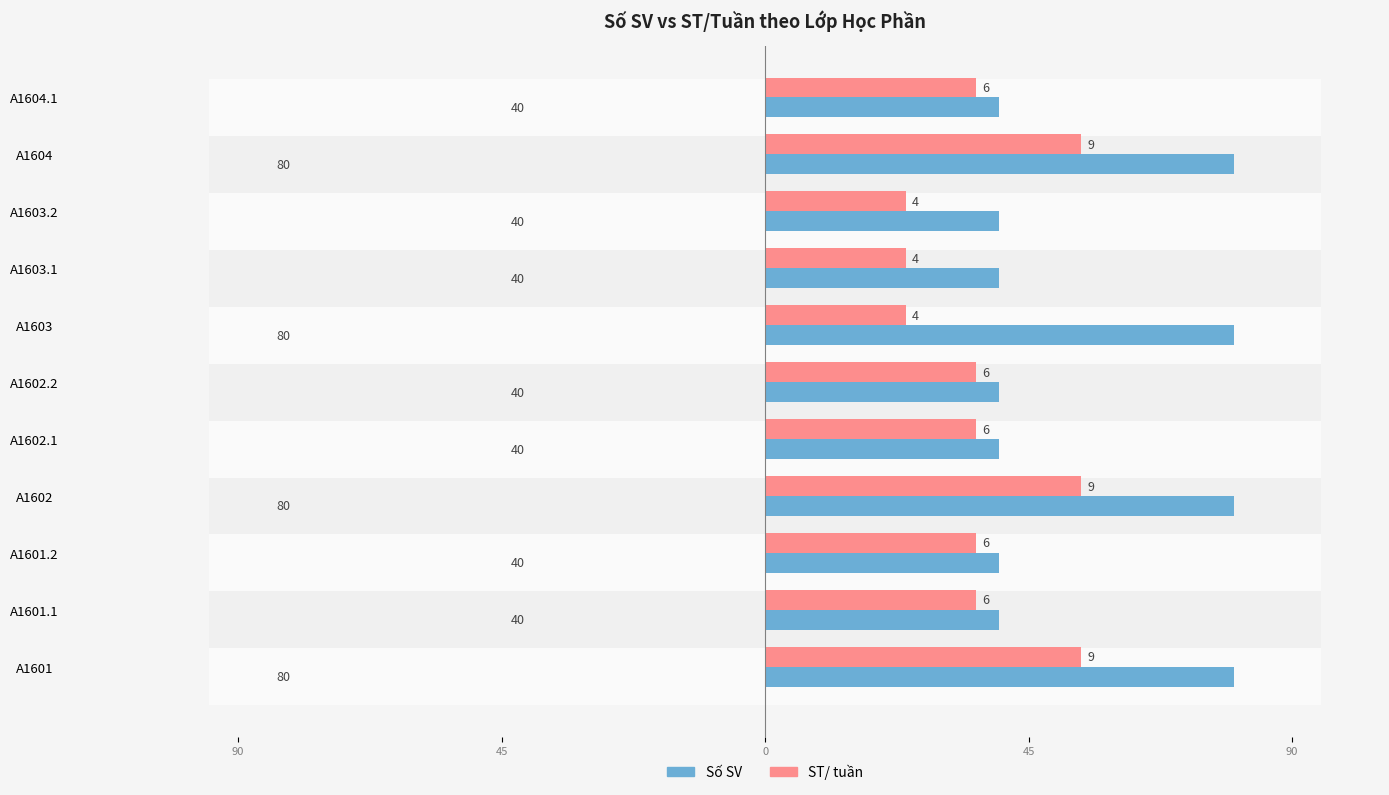

Count the ST/ tuần values in the range 24 to 54.

11